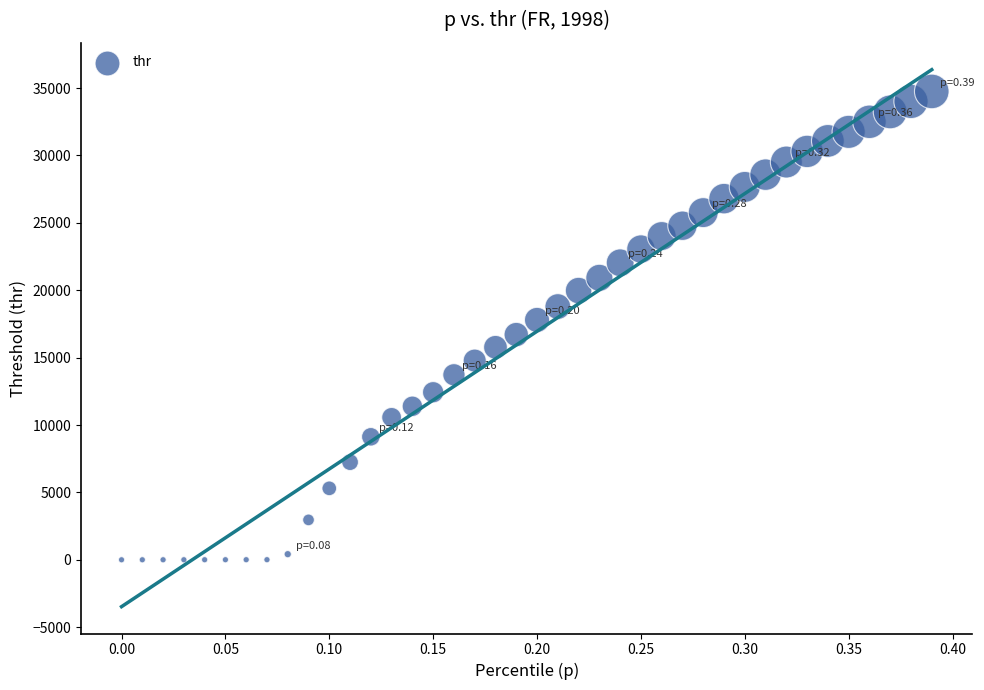

What is the range of X values (max minus min)?

0.4